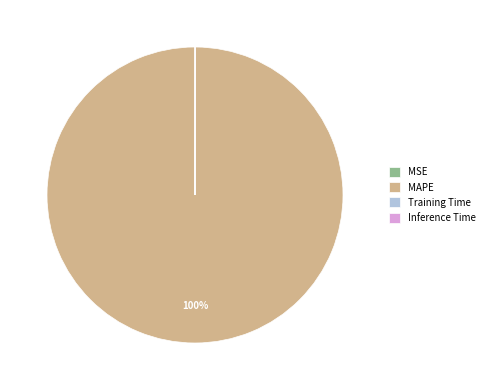

Does MAPE represent more than half of the total?

Yes